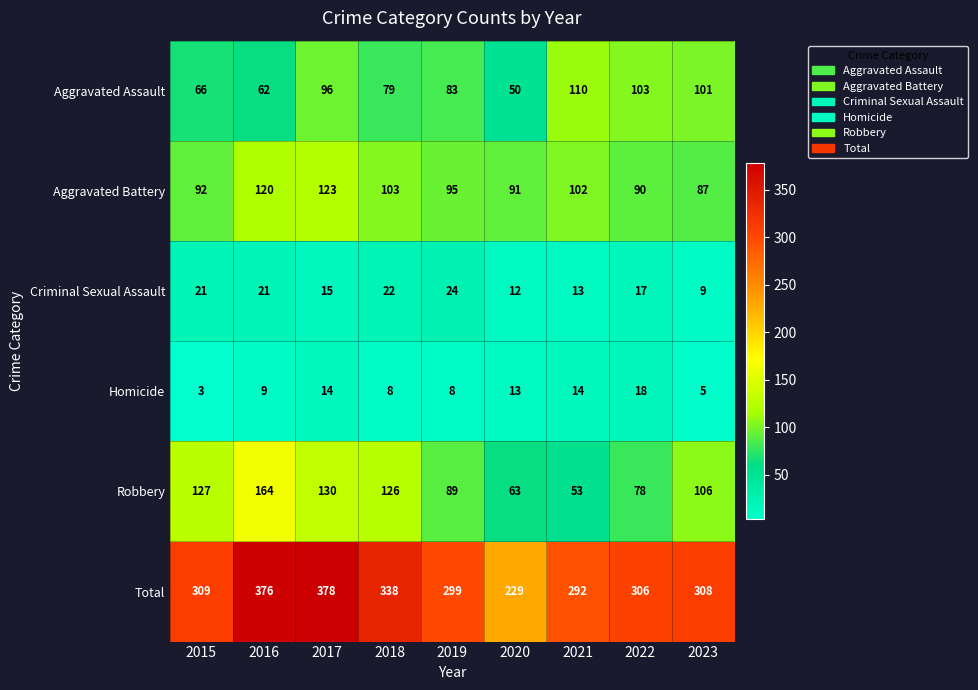

What is the average value of the Criminal Sexual Assault series?

17